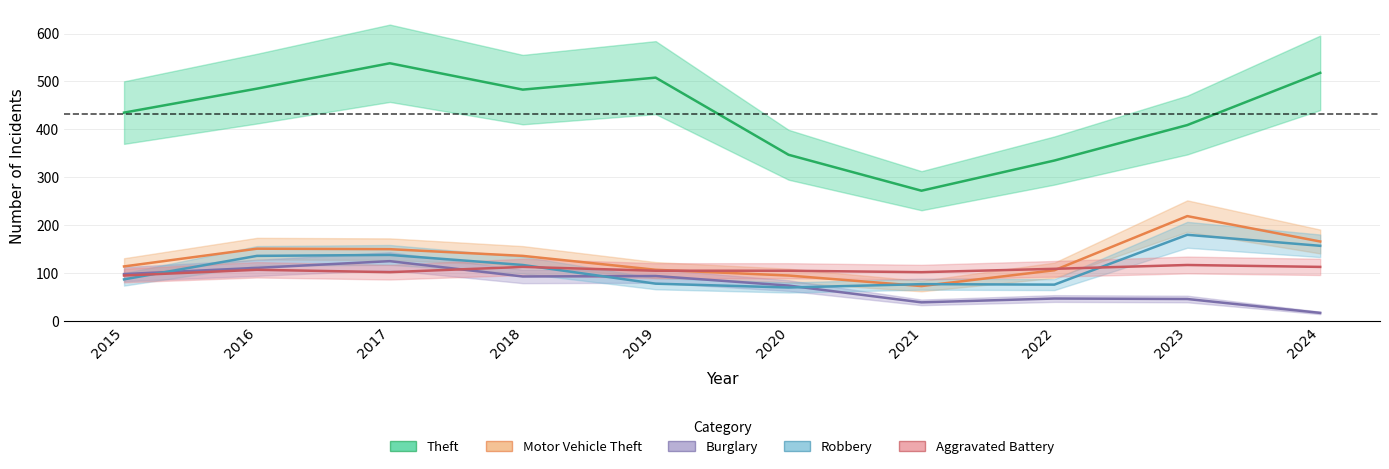

What is the sum of all Burglary values?

744